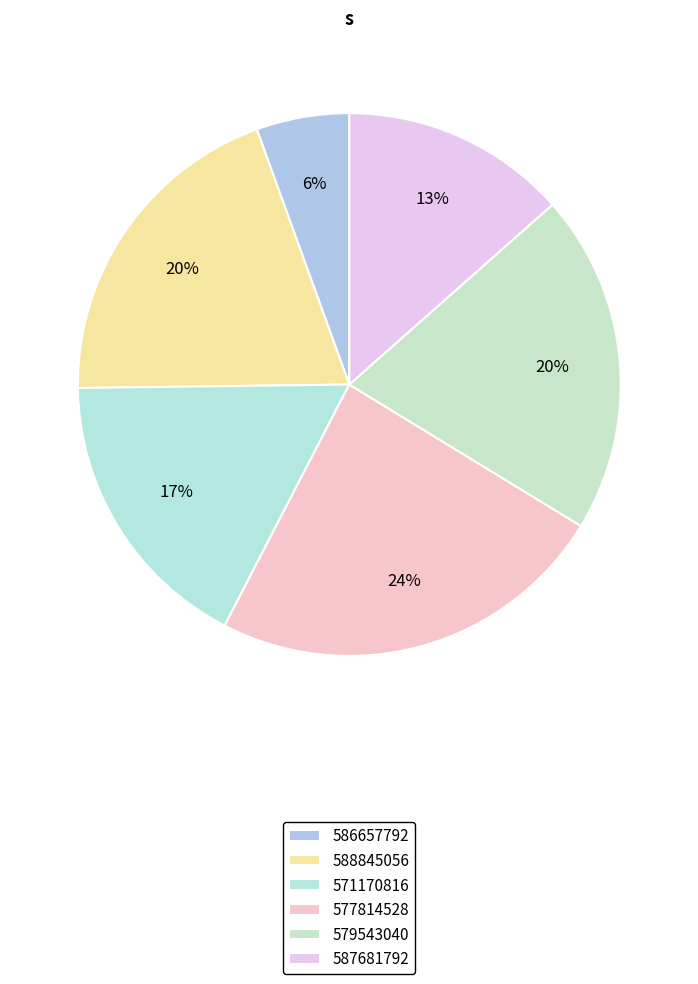

Does 586657792 account for over 50% of the chart?

No